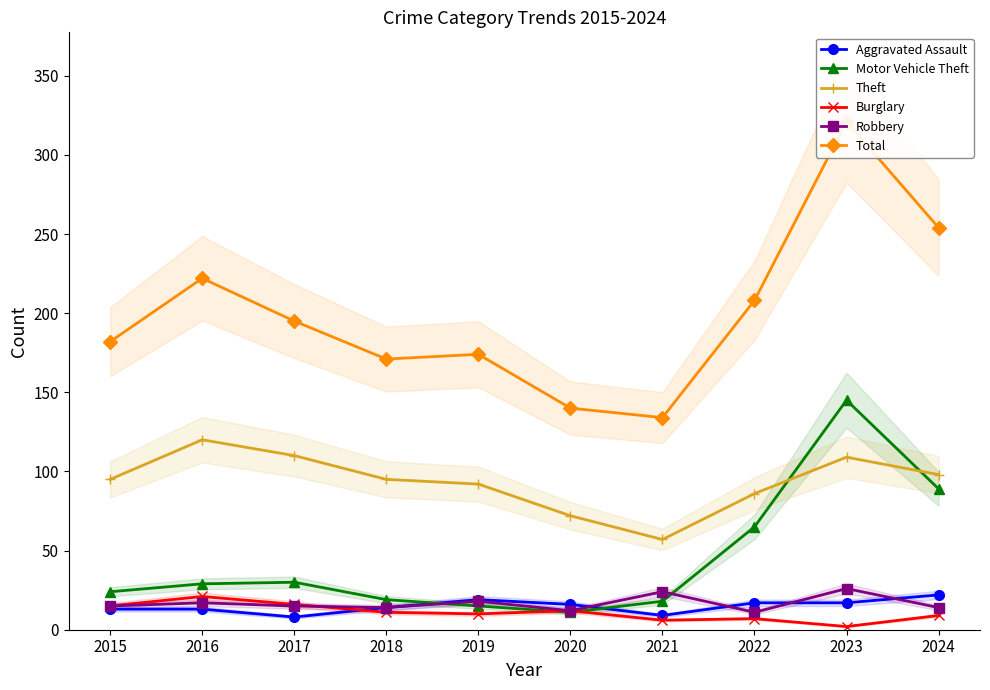

True or false: Motor Vehicle Theft has a value of 6 at 2015.

False